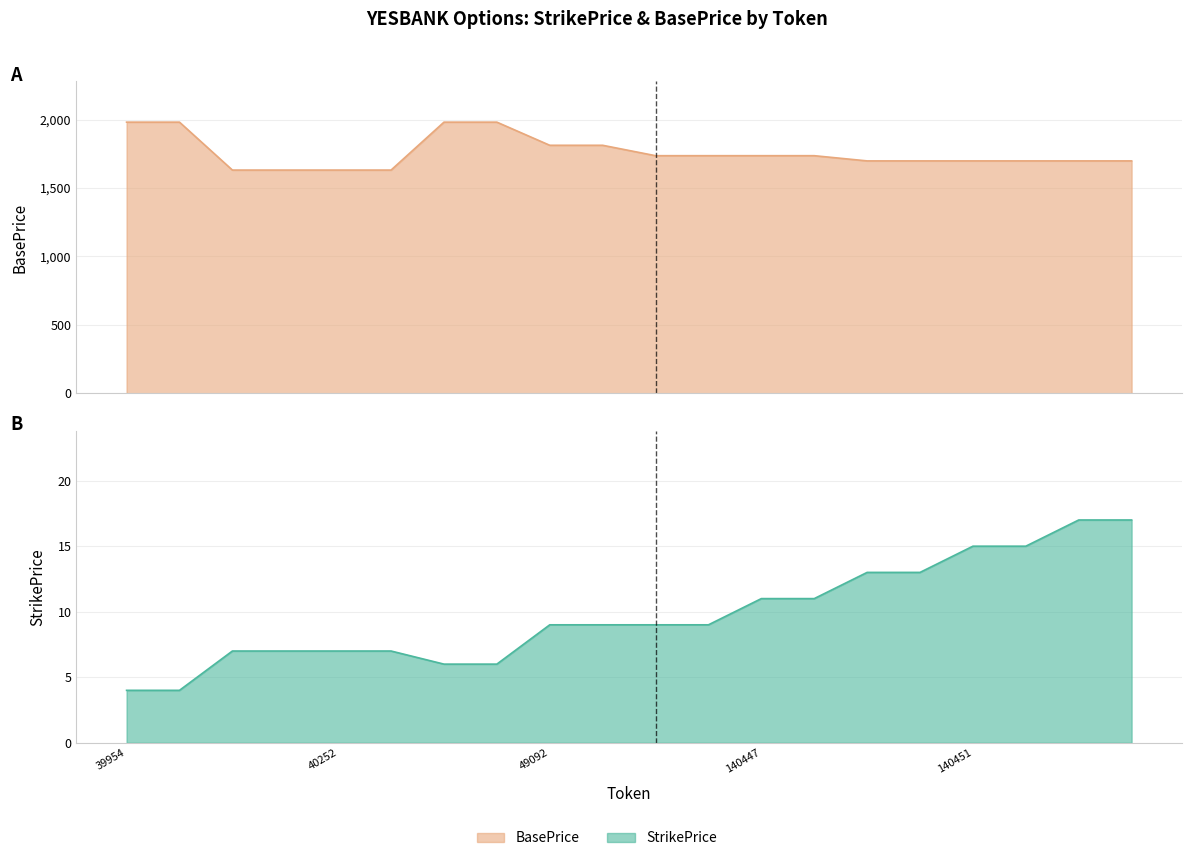

How many series are shown in this chart?

2